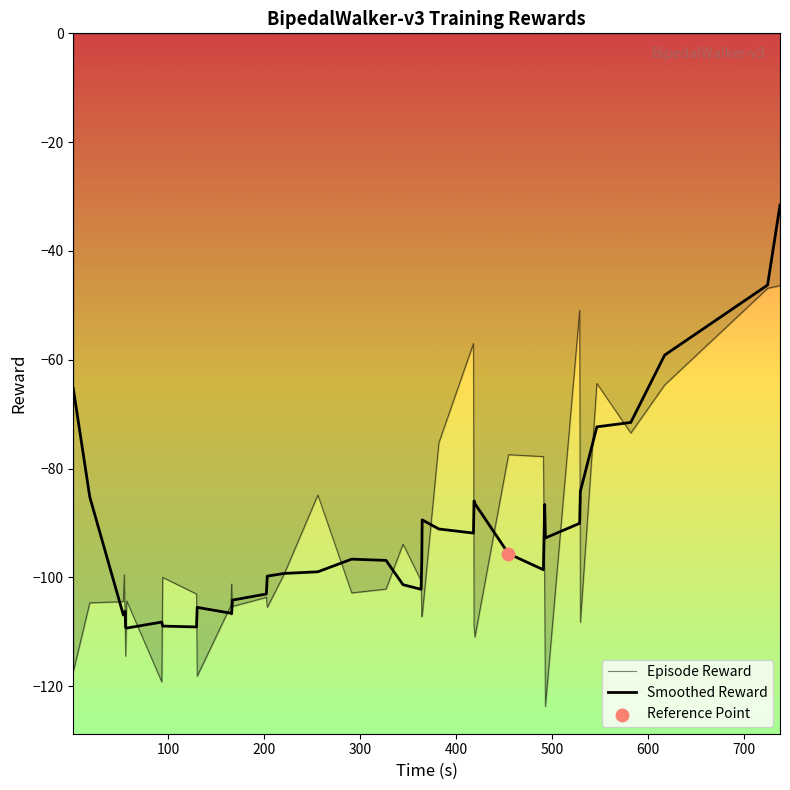

Does the chart have visible grid lines?

No